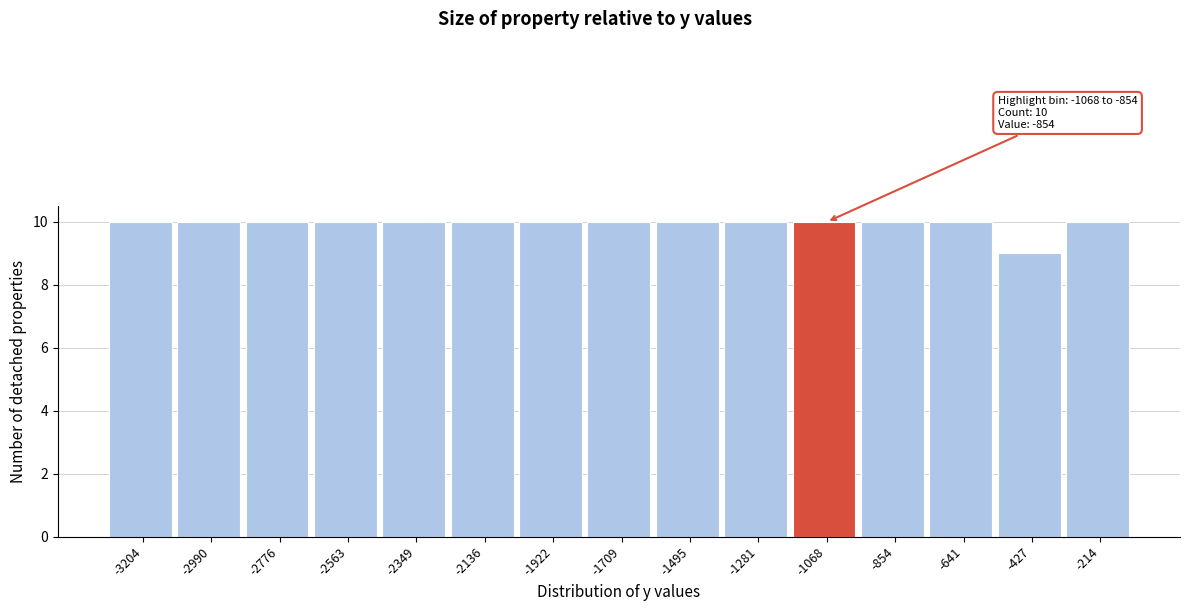

Reading left to right, transcribe all the data shown in this chart.

-3204=10	-2990=10	-2776=10	-2563=10	-2349=10	-2136=10	-1922=10	-1709=10	-1495=10	-1281=10	-1068=10	-854=10	-641=10	-427=9	-214=10